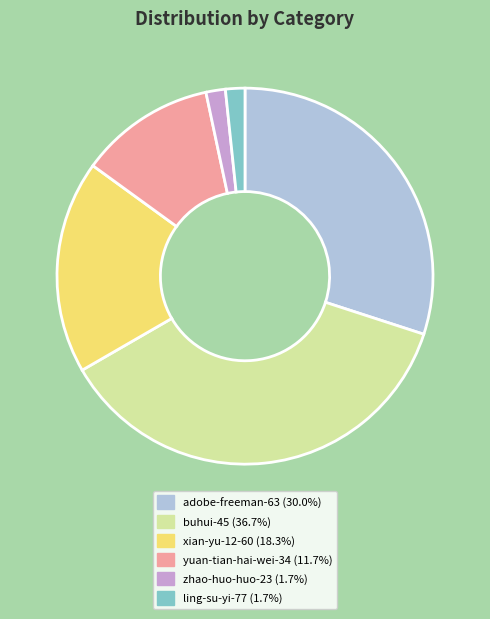

Which slice is the largest?

buhui-45